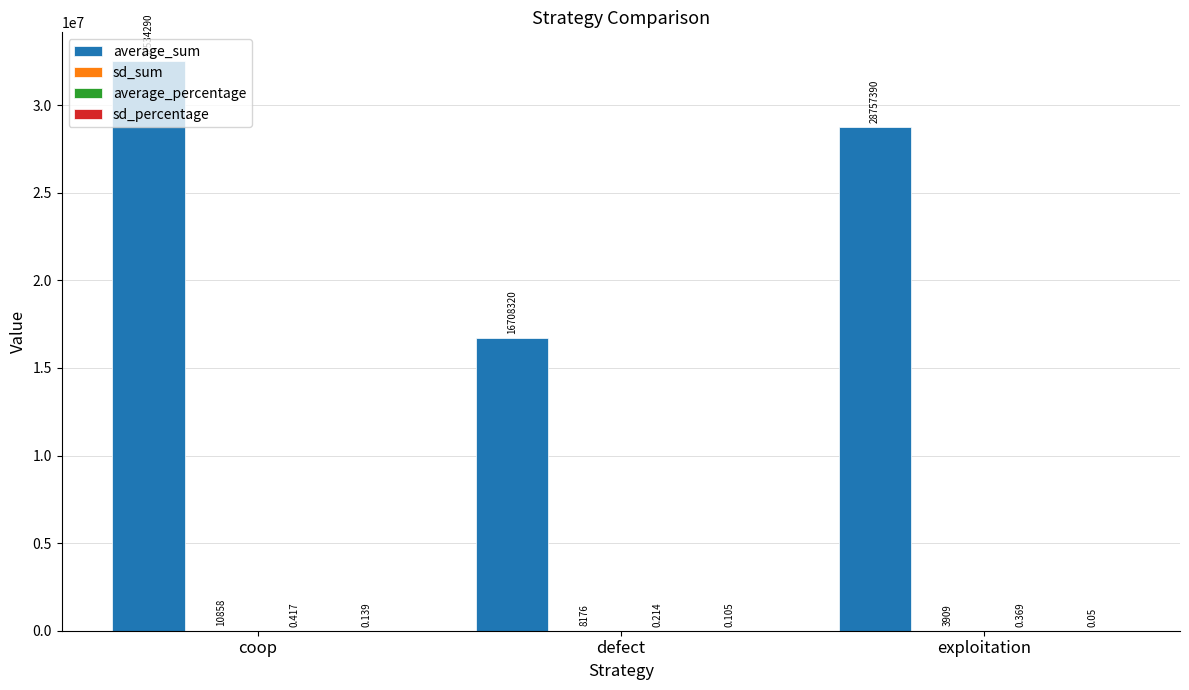

At which category is the sum across all series the highest?

coop